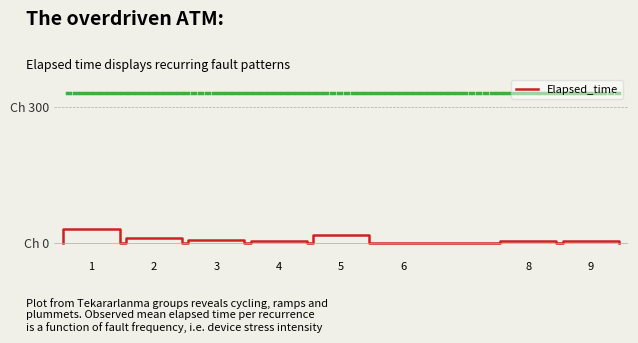

How many data points does each series have?

32